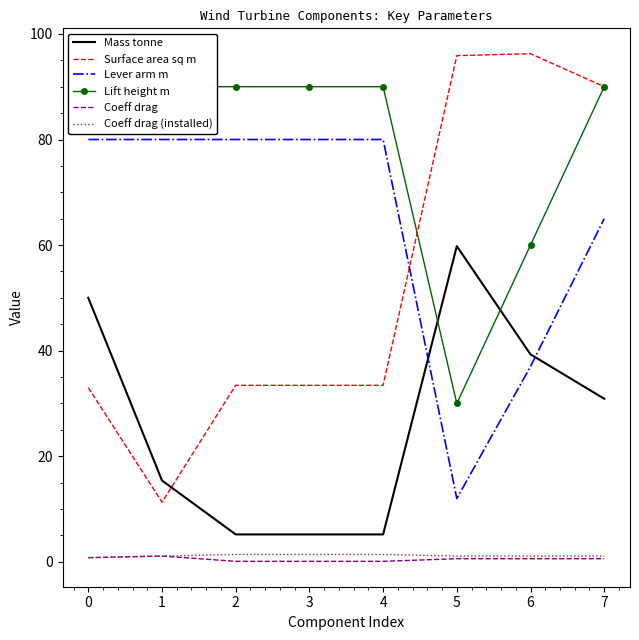

True or false: Coeff drag (installed) has more than 2 points higher than both neighbors.

False